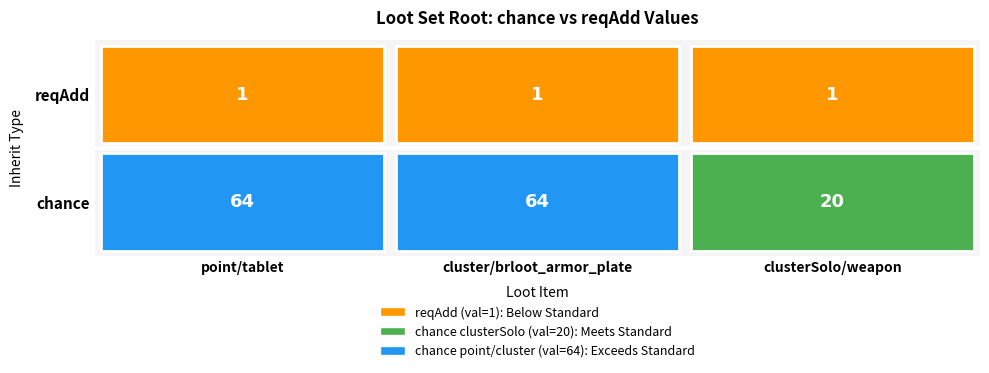

Which has a higher value, 1 or 2?

1